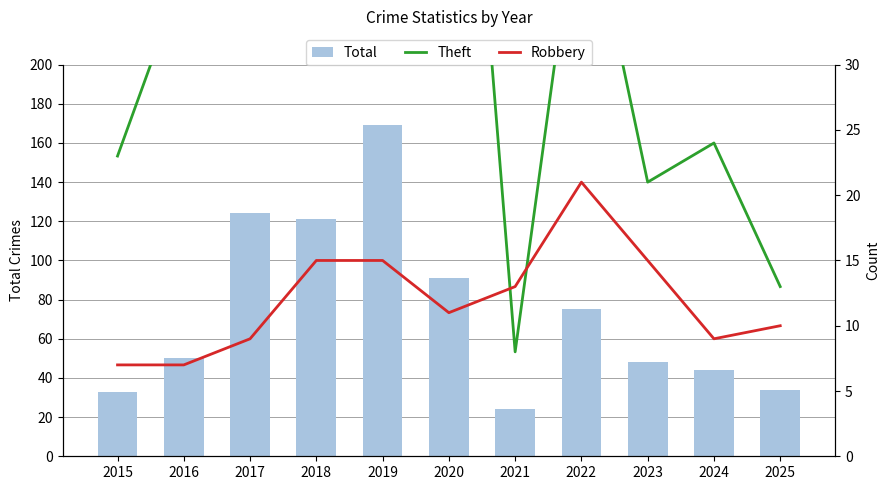

Which label corresponds to the largest value in the chart?

2019